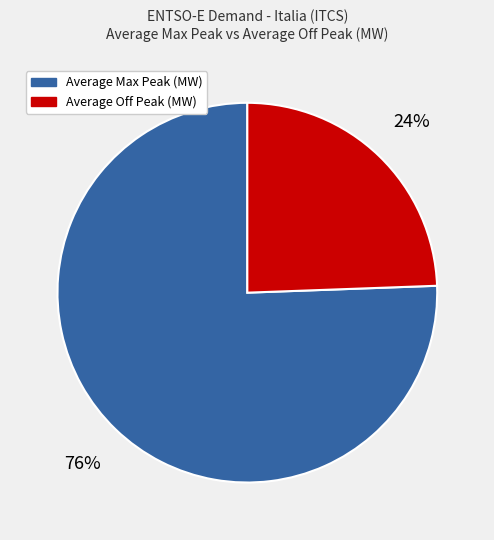

Is there a majority slice in this chart?

Yes